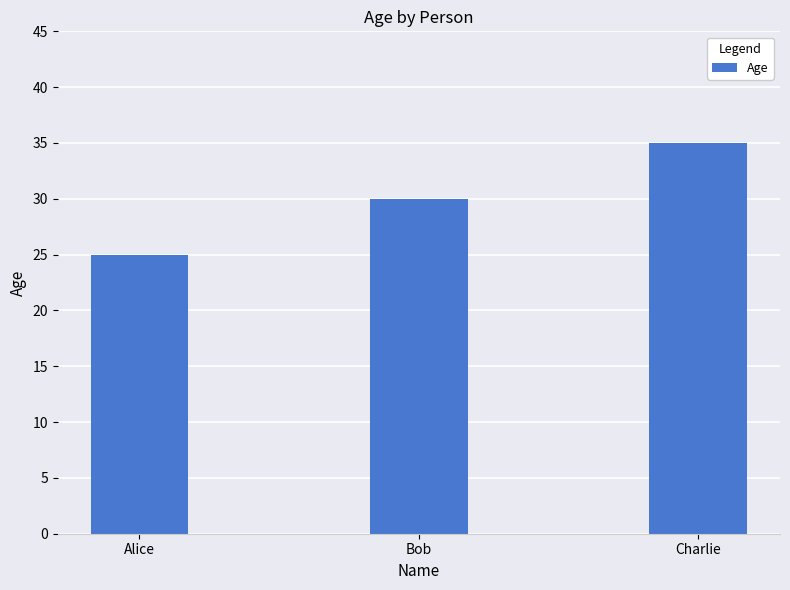

Which has a higher value, Charlie or Bob?

Charlie